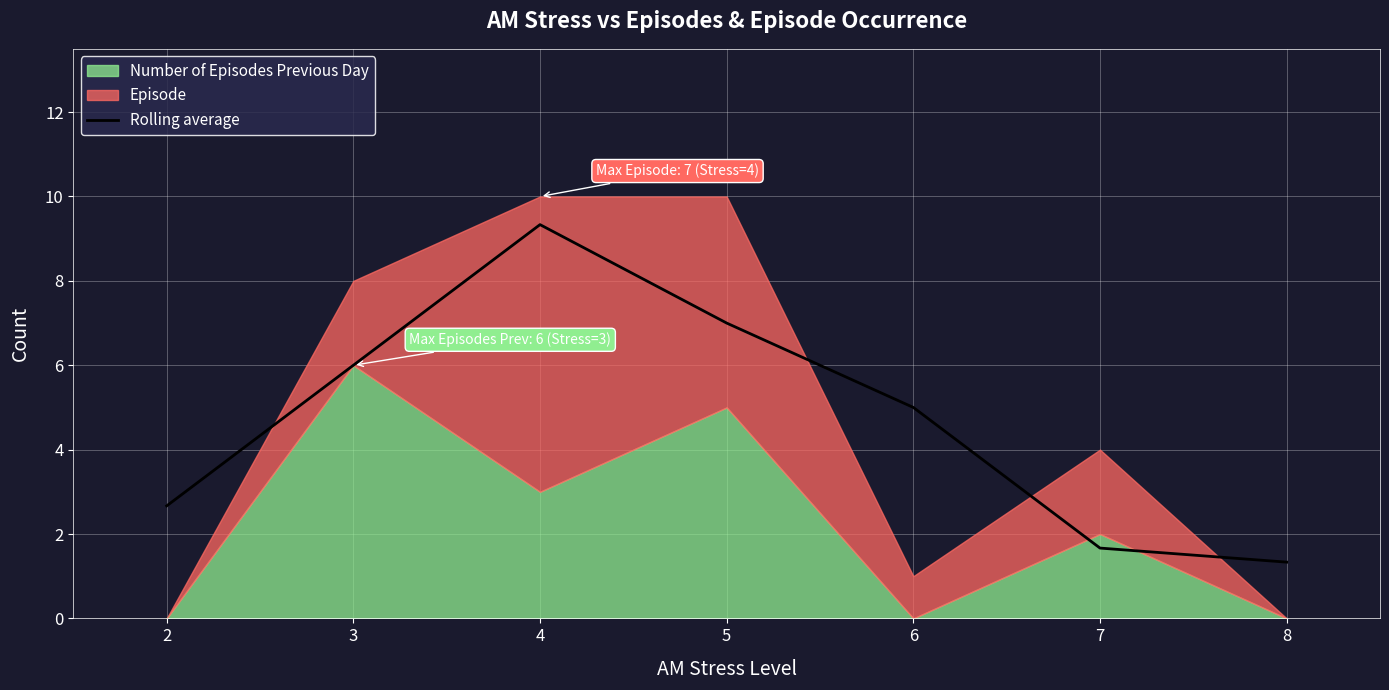

Count the number of values greater than 5.

3